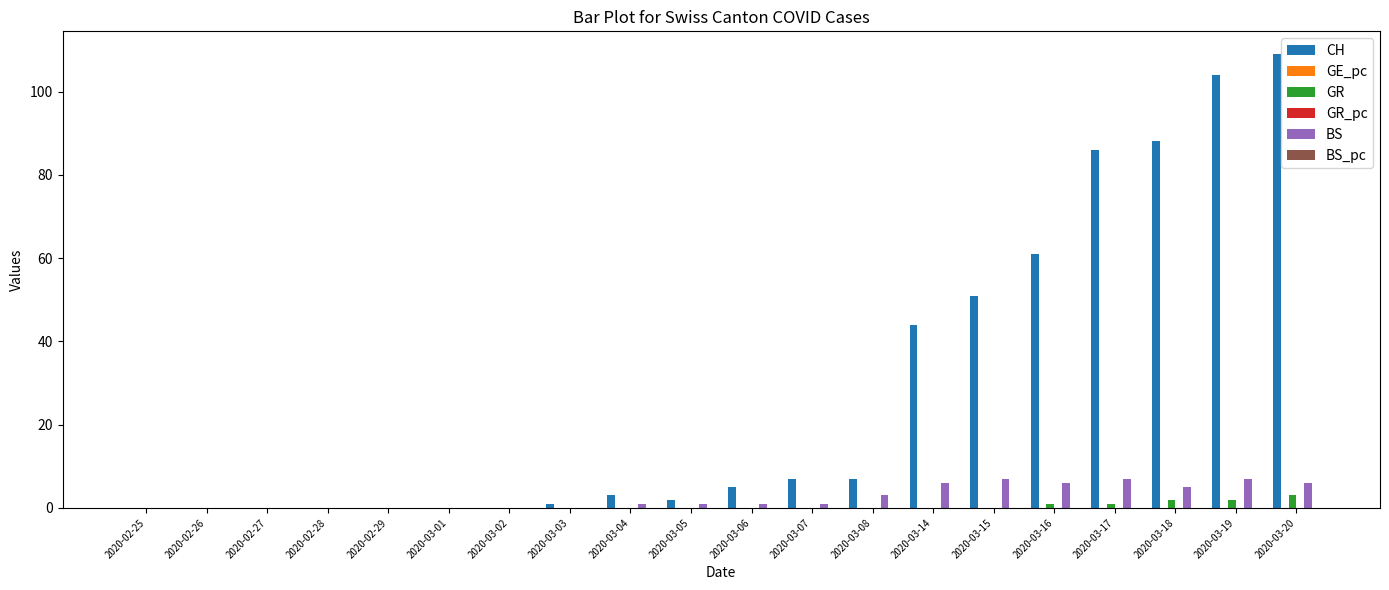

What is the highest value of the GR series?

3.0